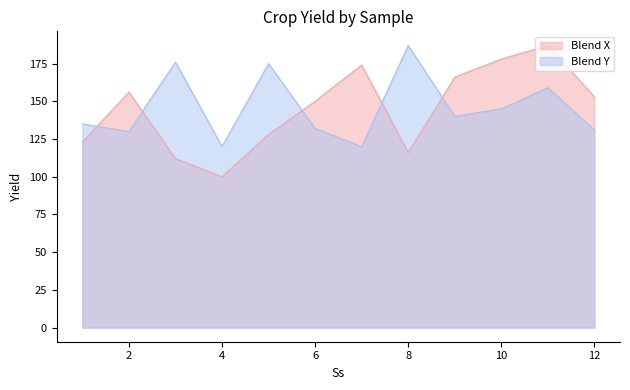

What is the lowest value of the Blend X series?

100